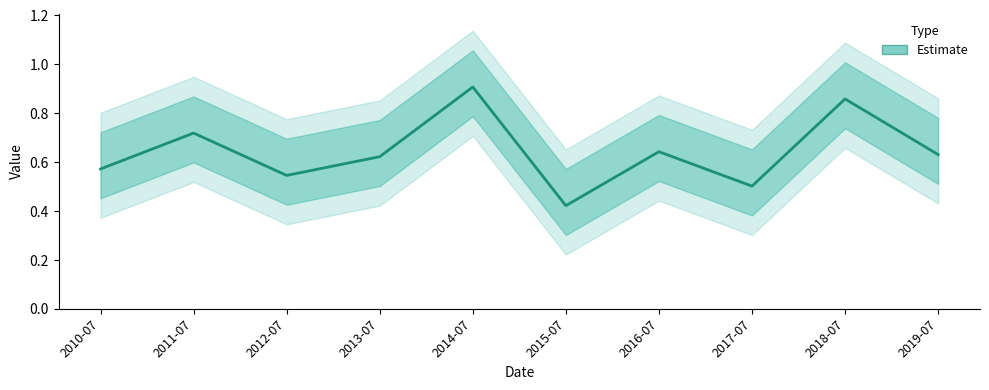

Count the number of data series in this chart.

1